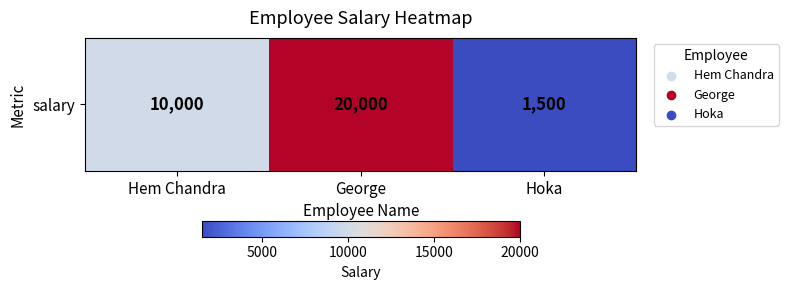

True or false: the data shows 10000 at Hem Chandra.

True